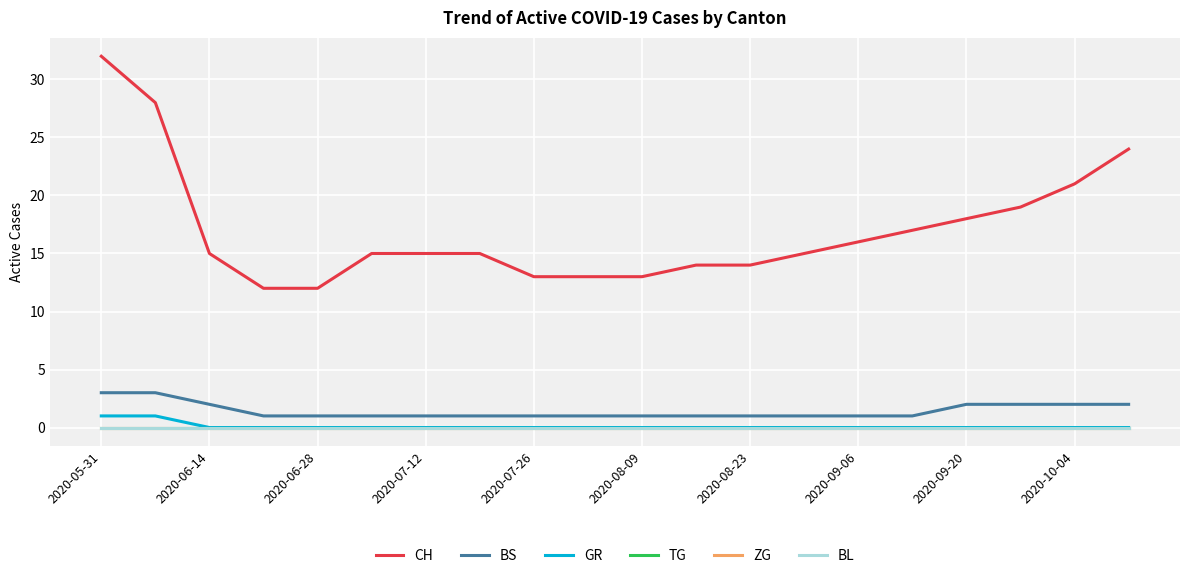

How many GR values are between 0 and 1?

20